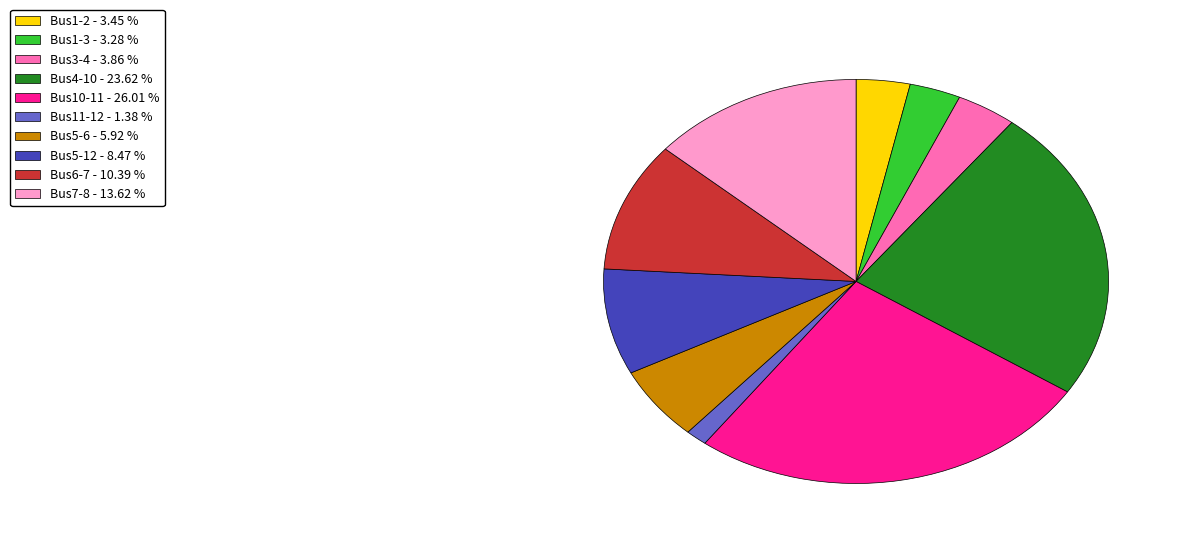

Which slice is the smallest?

Bus11-12 - 1.38 %